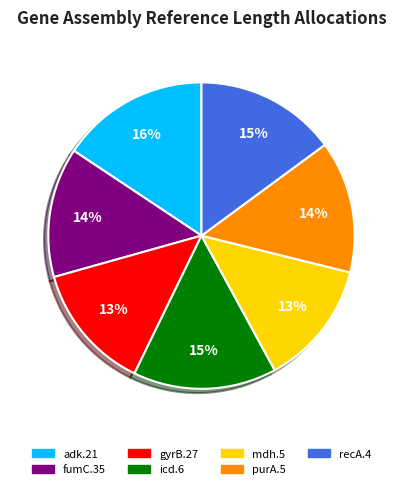

Between gyrB.27 and adk.21, which is larger?

adk.21